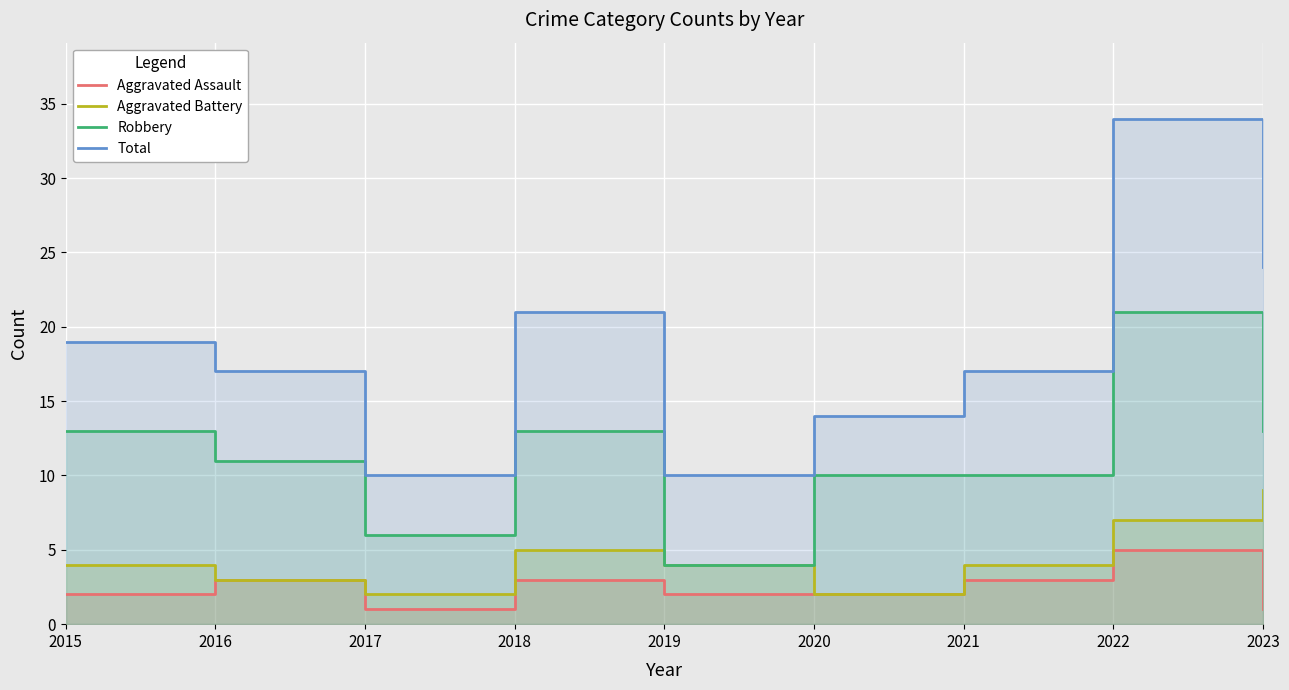

Which series has the largest total across all categories?

Total